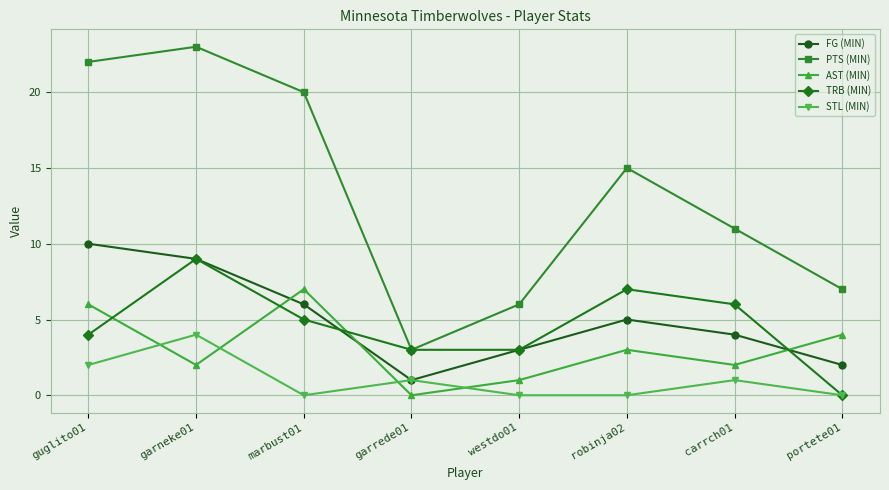

True or false: FG (MIN) and TRB (MIN) intersect in this chart.

True